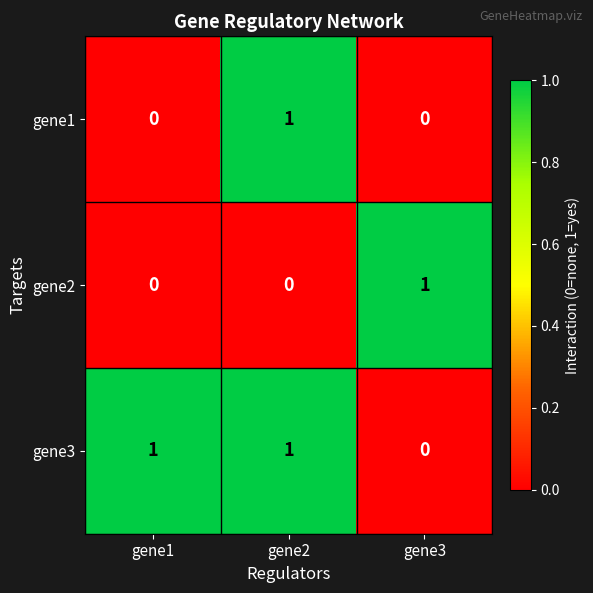

The gene2 series shows 0 at gene2. True or false?

True